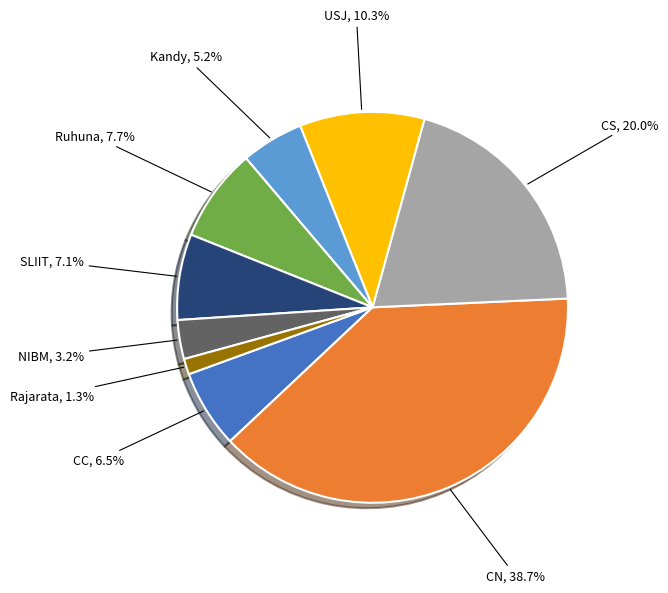

Is there a majority slice in this chart?

No